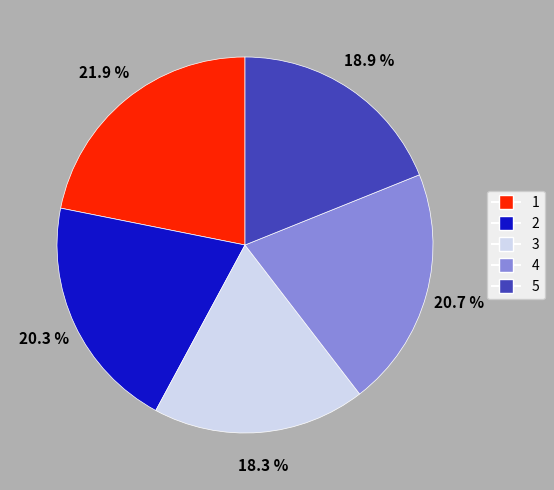

Which category has the biggest portion of the pie?

1